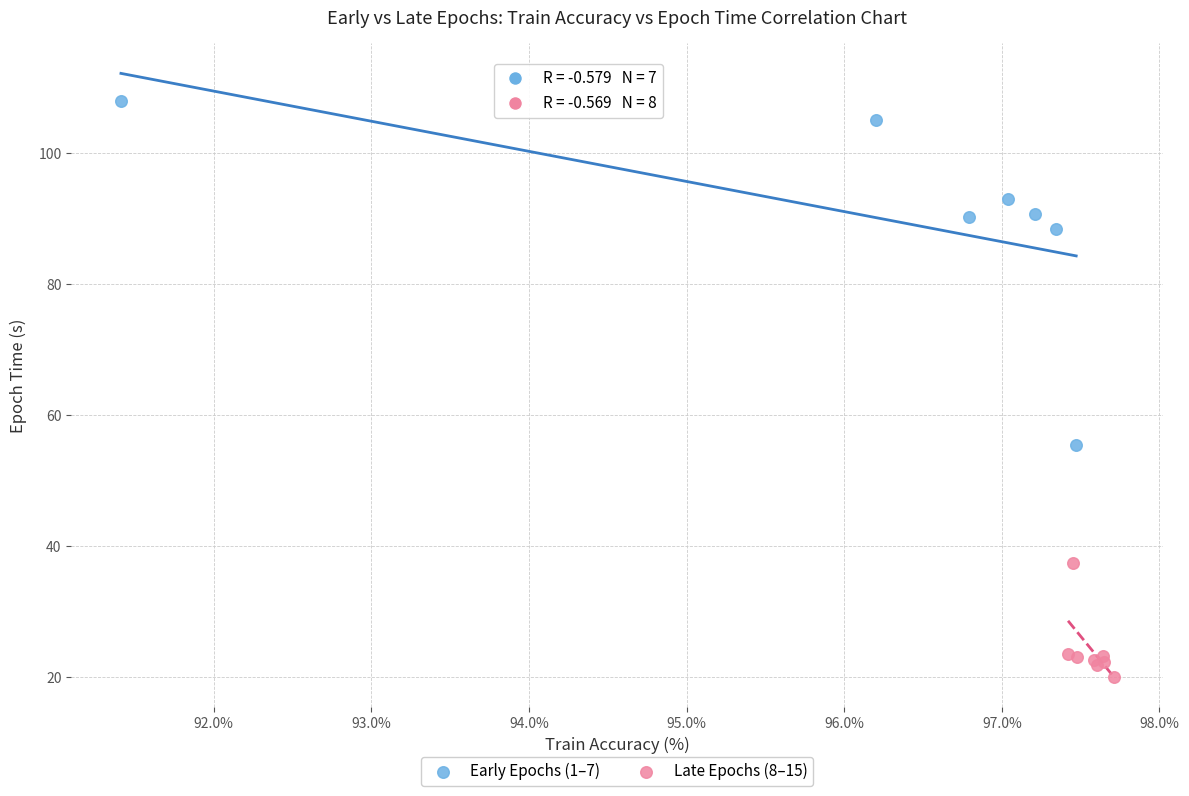

What are all the series names shown in the legend?

Early Epochs (1–7), Late Epochs (8–15)